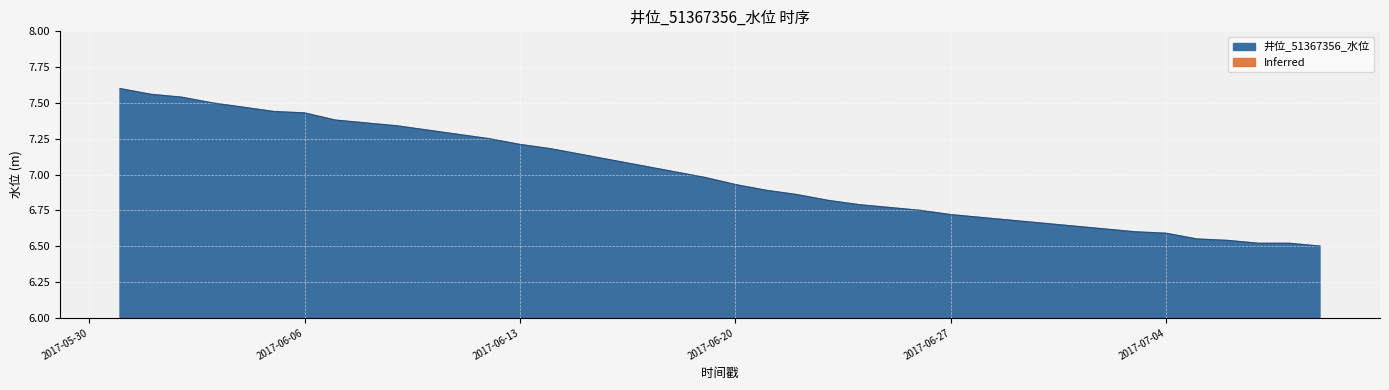

What position from the right is 2017-06-20?

20